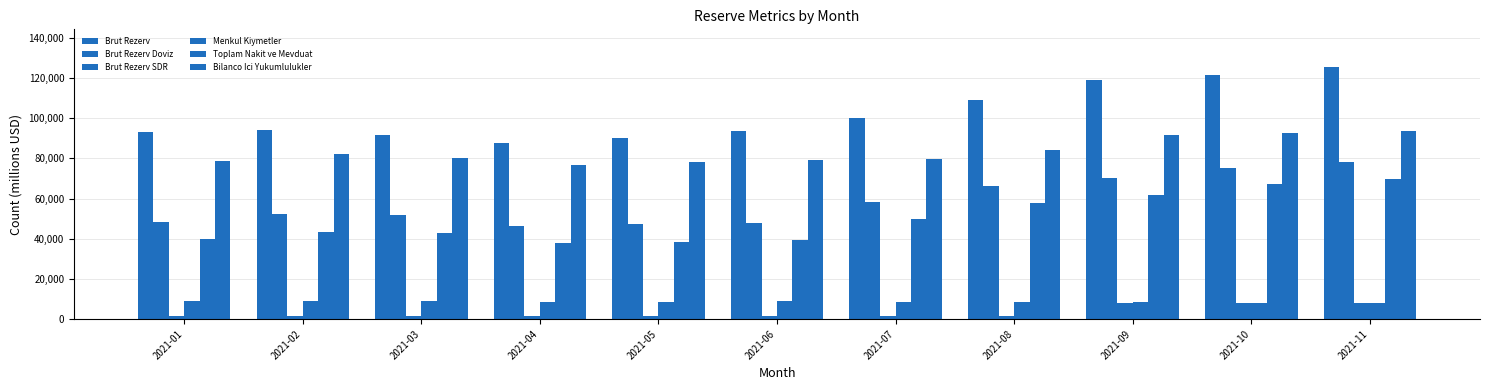

Reading left to right, extract all data points from this chart.

Brut Rezerv: 2021-01=93206	2021-02=94048	2021-03=91663	2021-04=87446	2021-05=90326	2021-06=93686	2021-07=100213	2021-08=109009	2021-09=119197	2021-10=121721	2021-11=125443
Brut Rezerv Doviz: 2021-01=48432	2021-02=52322	2021-03=51707	2021-04=46566	2021-05=47321	2021-06=48090	2021-07=58091	2021-08=66206	2021-09=70150	2021-10=75390	2021-11=77976
Brut Rezerv SDR: 2021-01=1533	2021-02=1542	2021-03=1540	2021-04=1519	2021-05=1537	2021-06=1548	2021-07=1527	2021-08=1529	2021-09=7896	2021-10=7814	2021-11=7814
Menkul Kiymetler: 2021-01=8785	2021-02=8877	2021-03=8869	2021-04=8641	2021-05=8720	2021-06=8805	2021-07=8376	2021-08=8332	2021-09=8273	2021-10=8185	2021-11=8176
Toplam Nakit ve Mevduat: 2021-01=39648	2021-02=43445	2021-03=42837	2021-04=37925	2021-05=38601	2021-06=39285	2021-07=49715	2021-08=57874	2021-09=61877	2021-10=67205	2021-11=69799
Bilanco Ici Yukumlulukler: 2021-01=78817	2021-02=82040	2021-03=80224	2021-04=76904	2021-05=78387	2021-06=79148	2021-07=79926	2021-08=83972	2021-09=91488	2021-10=92577	2021-11=93735